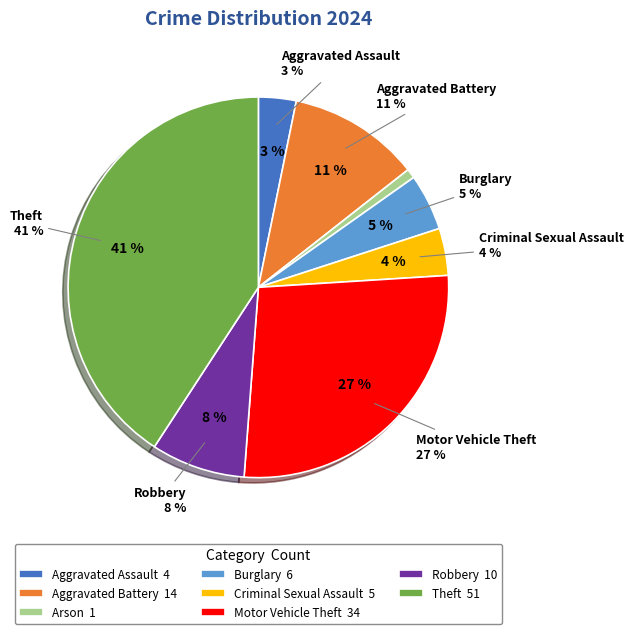

Rank the categories by value from lowest to highest.

Arson, Aggravated Assault, Criminal Sexual Assault, Burglary, Robbery, Aggravated Battery, Motor Vehicle Theft, Theft